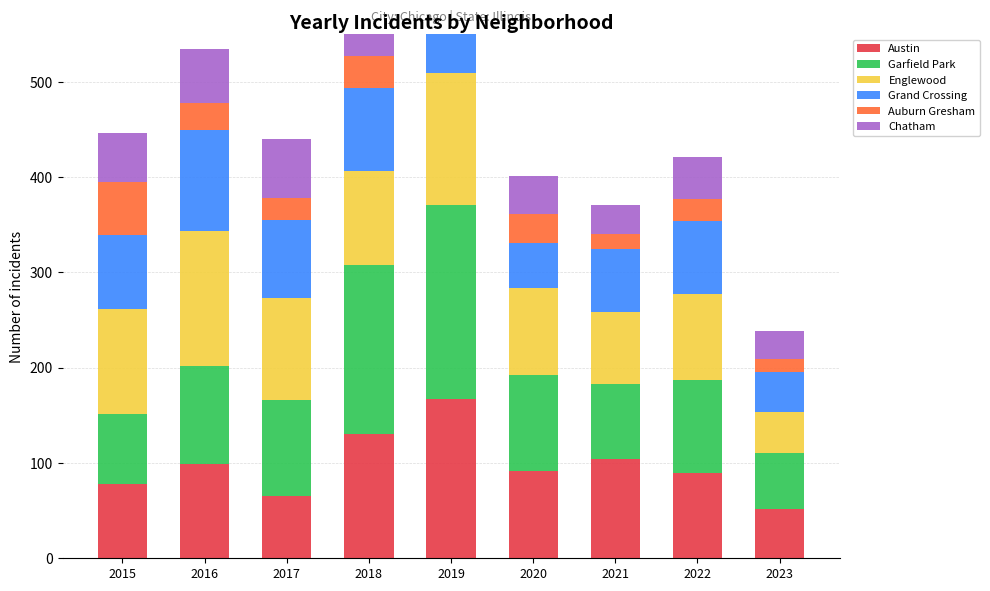

True or false: Grand Crossing has a value of 122 at 2022.

False